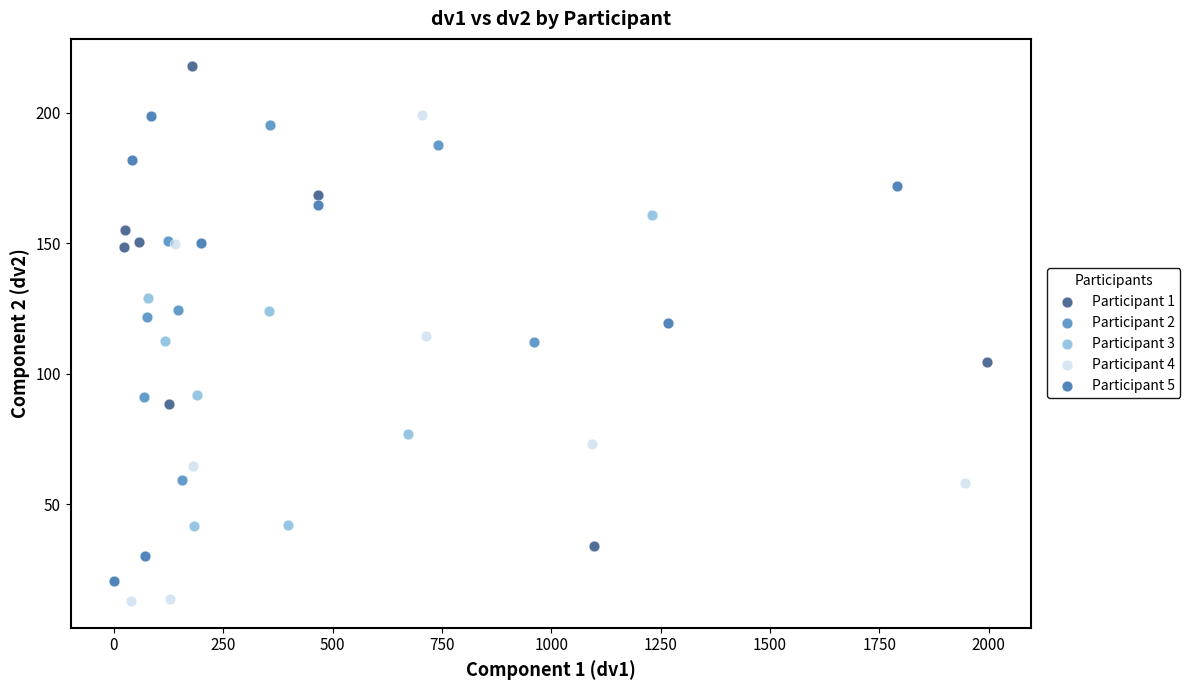

Which series reaches the maximum Y coordinate?

Participant 1